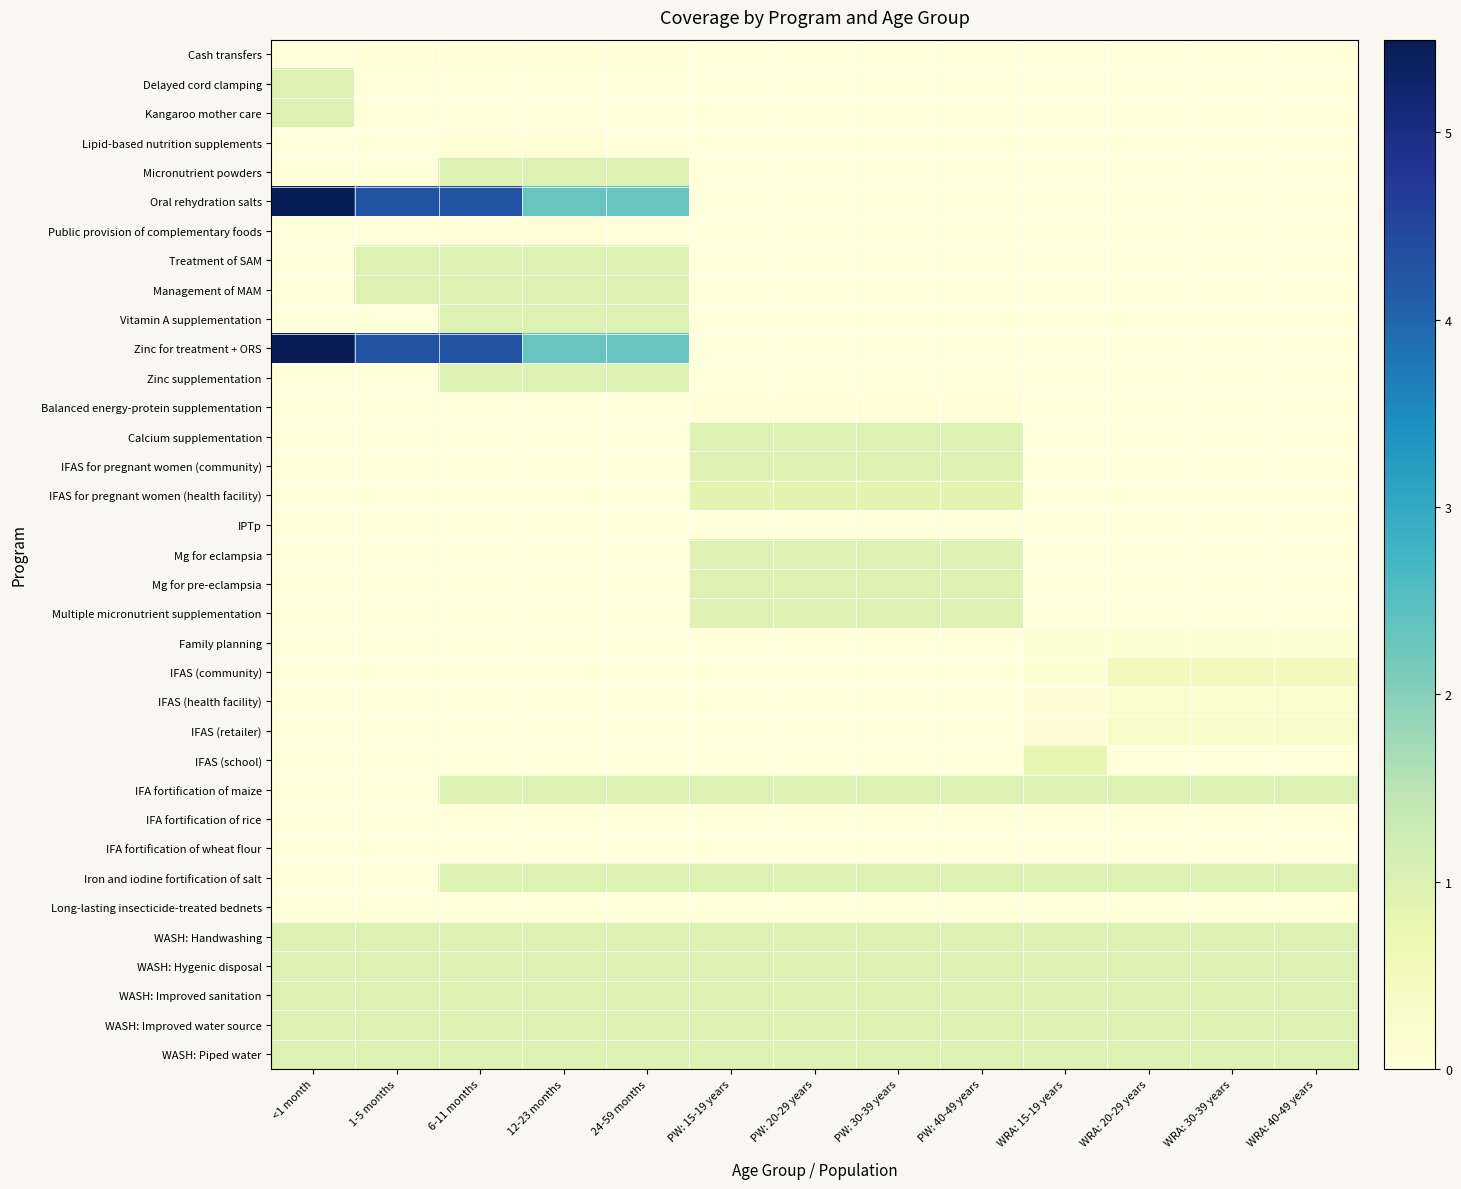

Which series has the largest total across all categories?

Oral rehydration salts